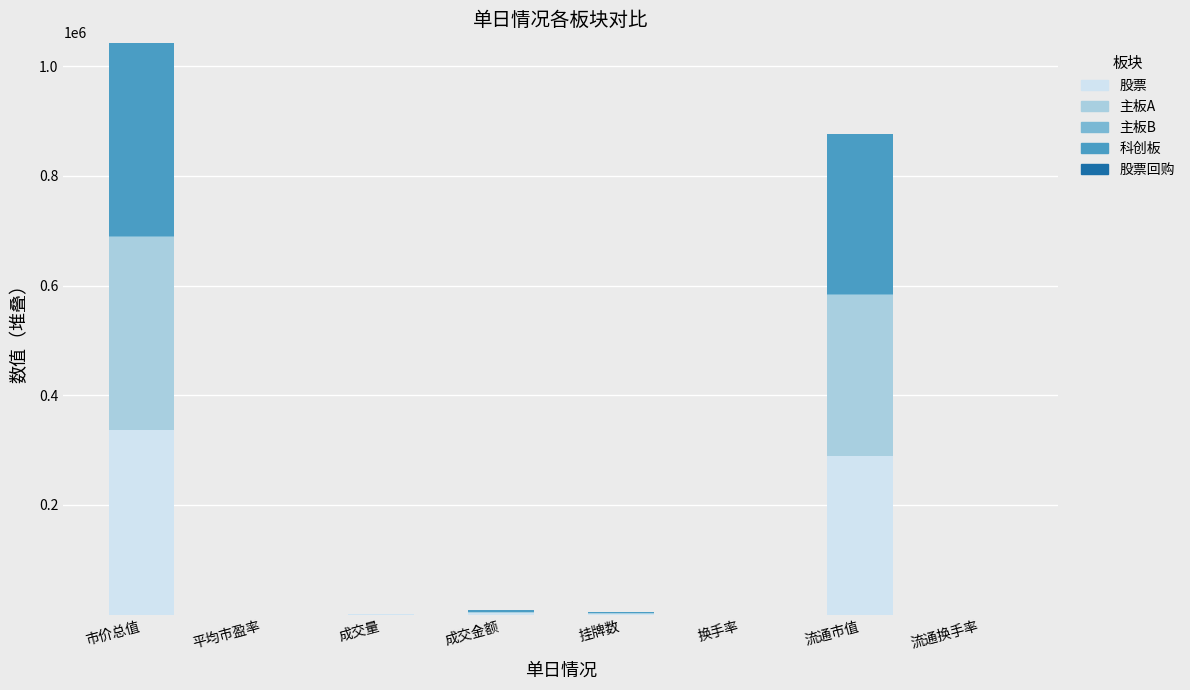

At which category is the sum across all series the highest?

市价总值